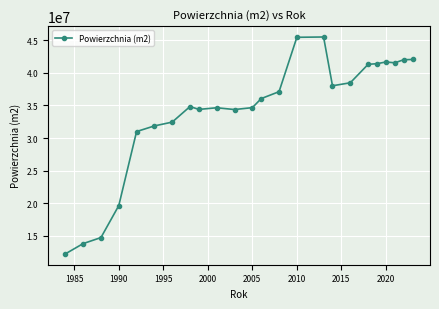

True or false: the data has more than 2 interior local peaks.

True